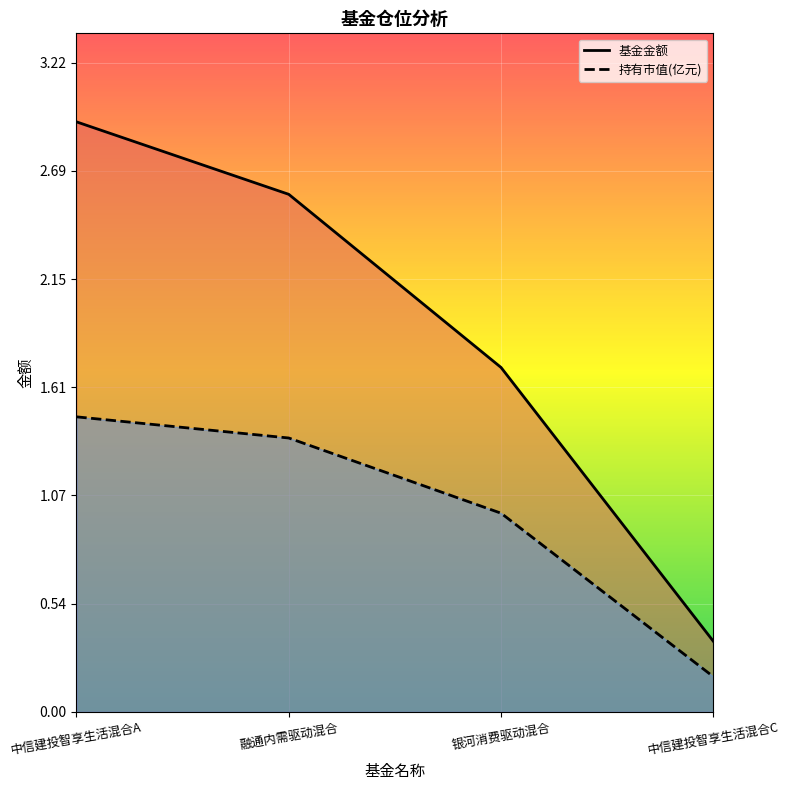

What is the label of the 3rd point from the left?

银河消费驱动混合